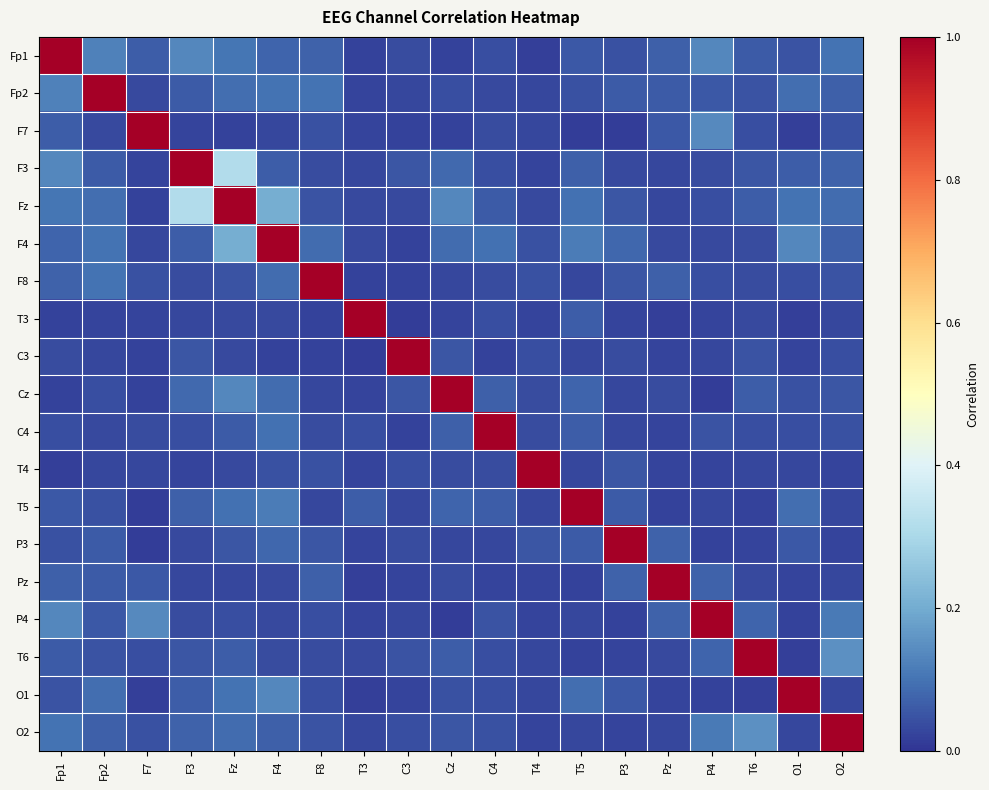

What is the total value across all series at F7?

1.7